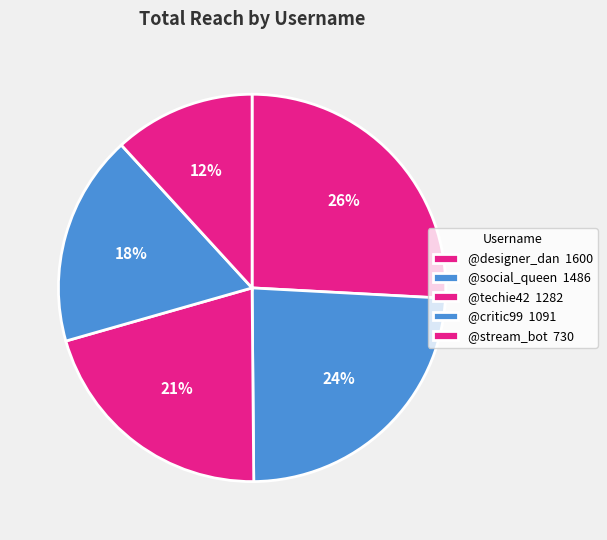

How many slices are in this pie chart?

5